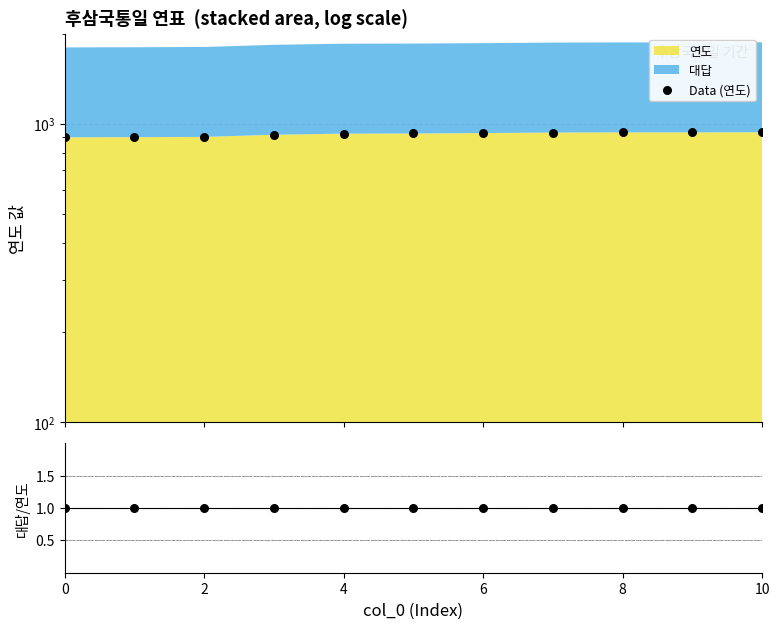

At how many categories does at least one series exceed 110?

11